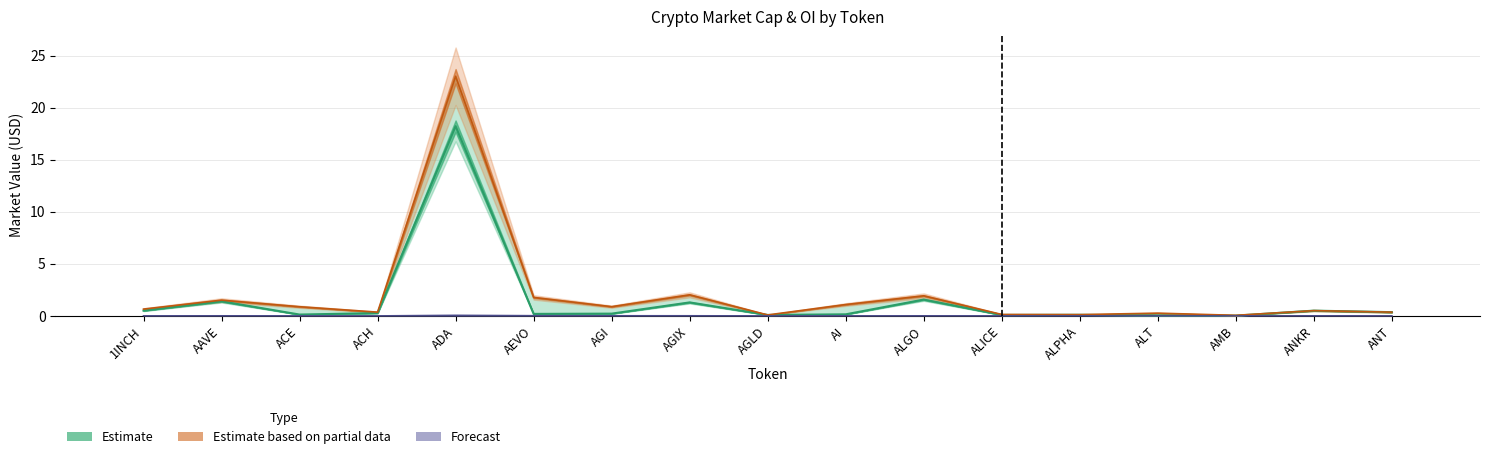

Reading left to right, transcribe all the data shown in this chart.

Estimate: 1INCH=0.5	AAVE=1.4	ACE=0.1	ACH=0.3	ADA=18.2	AEVO=0.2	AGI=0.2	AGIX=1.3	AGLD=0.1	AI=0.2	ALGO=1.6	ALICE=0.1	ALPHA=0.1	ALT=0.0	AMB=0.0	ANKR=0.5	ANT=0.4
Estimate based on partial data: 1INCH=0.7	AAVE=1.5	ACE=0.9	ACH=0.4	ADA=23.0	AEVO=1.8	AGI=0.9	AGIX=2.0	AGLD=0.1	AI=1.1	ALGO=1.9	ALICE=0.1	ALPHA=0.1	ALT=0.3	AMB=0.1	ANKR=0.5	ANT=0.4
Forecast: 1INCH=0.0	AAVE=0.0	ACE=0.0	ACH=0.0	ADA=0.1	AEVO=0.0	AGI=0.0	AGIX=0.0	AGLD=0.0	AI=0.0	ALGO=0.0	ALICE=0.0	ALPHA=0.0	ALT=0.0	AMB=0.0	ANKR=0.0	ANT=0.0